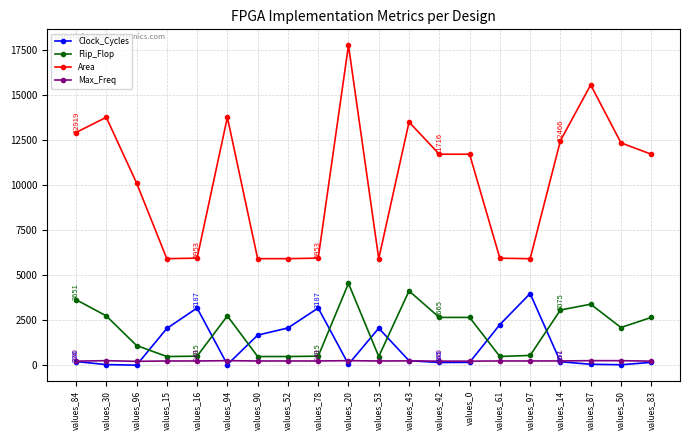

True or false: Area has more than 0 interior local peaks.

True